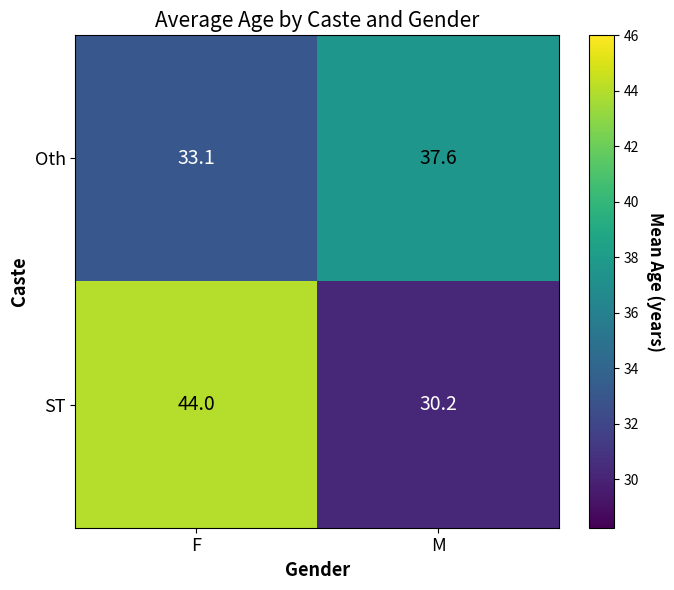

Which series has the widest spread of values?

ST